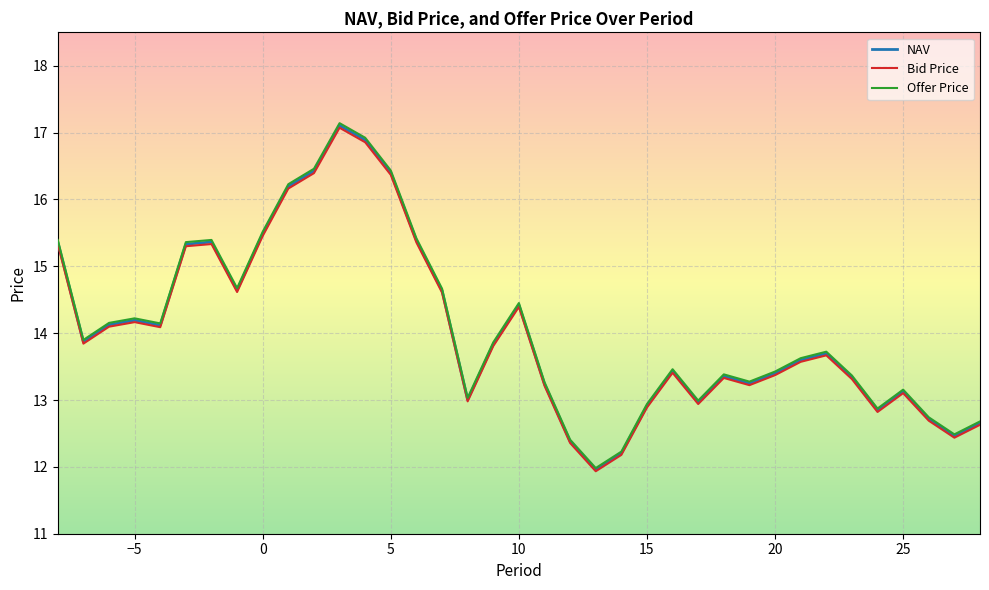

What is the greatest value displayed?

17.1